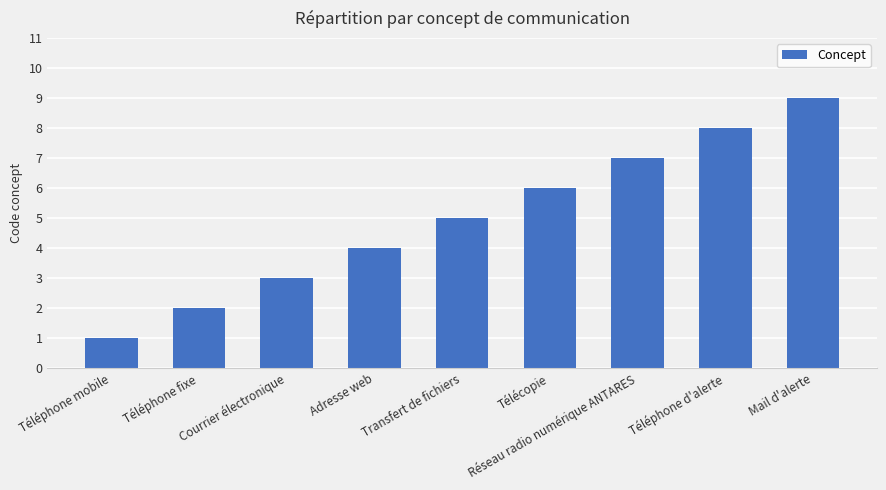

Rank the categories by value from highest to lowest.

Mail d'alerte, Téléphone d'alerte, Réseau radio numérique ANTARES, Télécopie, Transfert de fichiers, Adresse web, Courrier électronique, Téléphone fixe, Téléphone mobile